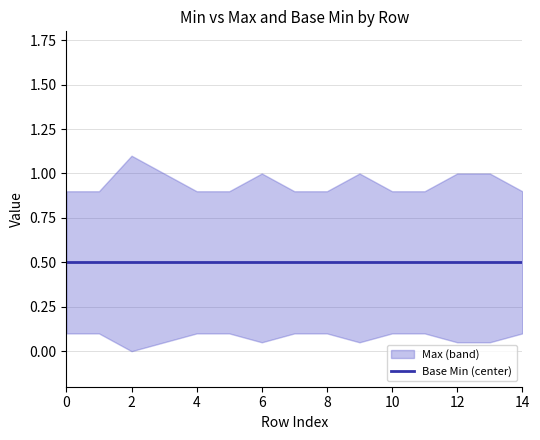

True or false: Max has more than 1 points higher than both neighbors.

False